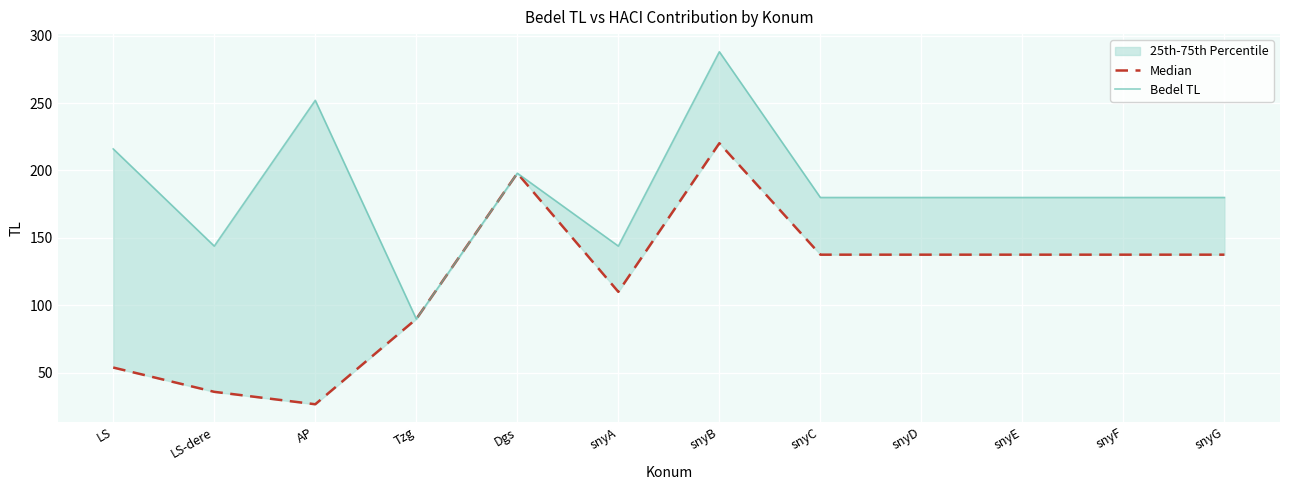

Reading left to right, transcribe all the data shown in this chart.

Median: LS=54.0	LS-dere=36.0	AP=26.8	Tzg=90.0	Dgs=198.0	snyA=110.1	snyB=220.2	snyC=137.6	snyD=137.6	snyE=137.6	snyF=137.6	snyG=137.6
Bedel TL: LS=216.0	LS-dere=144.0	AP=252.0	Tzg=90.0	Dgs=198.0	snyA=144.0	snyB=288.0	snyC=180.0	snyD=180.0	snyE=180.0	snyF=180.0	snyG=180.0